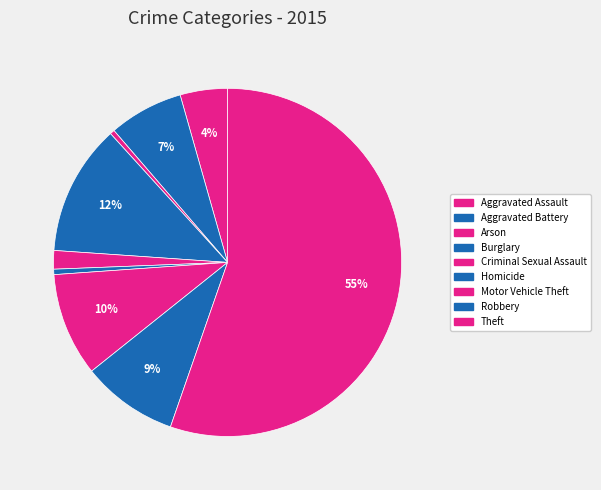

To the nearest percent, what is the combined percentage of Burglary and Homicide?

13%